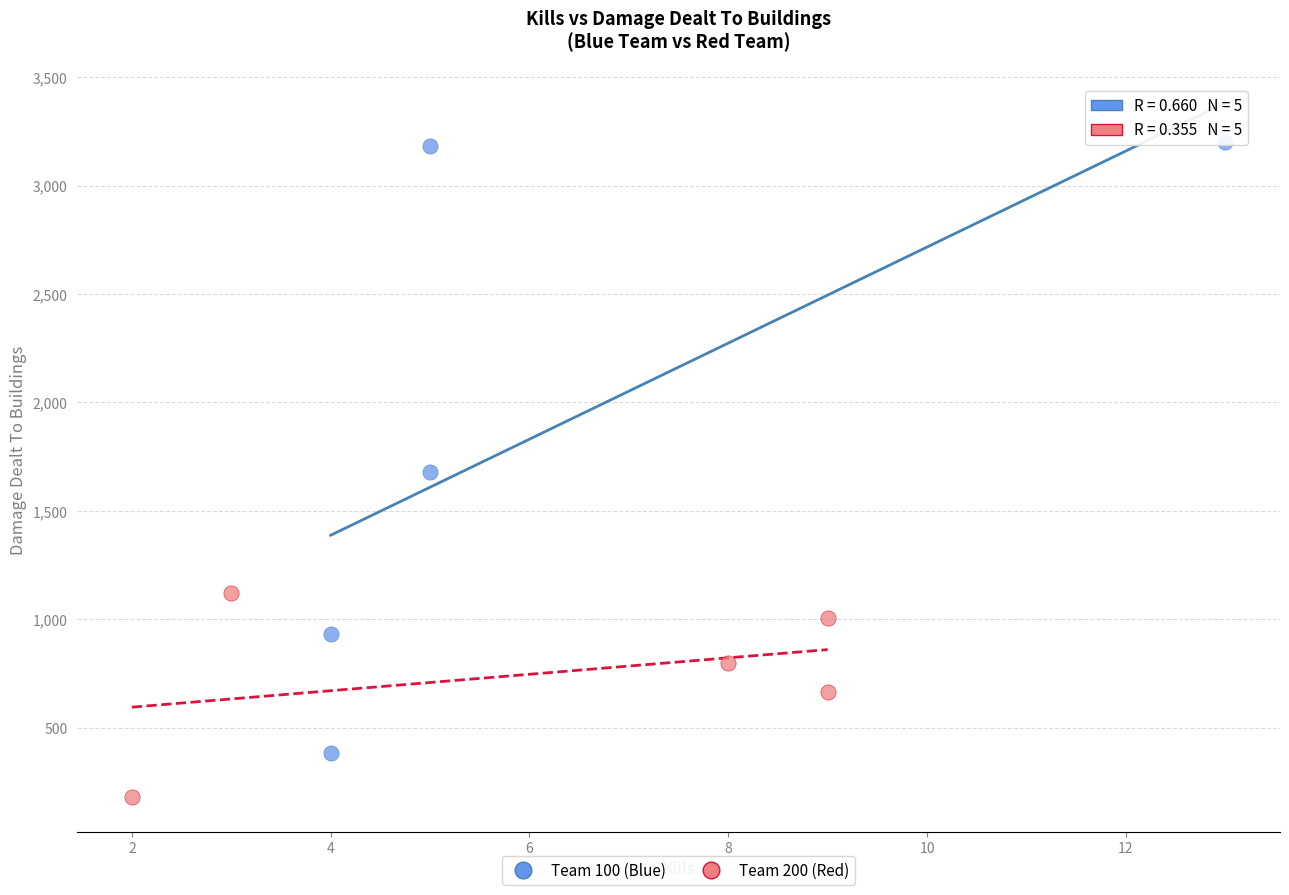

Which series has the largest Y range (max minus min)?

Team 100 (Blue)